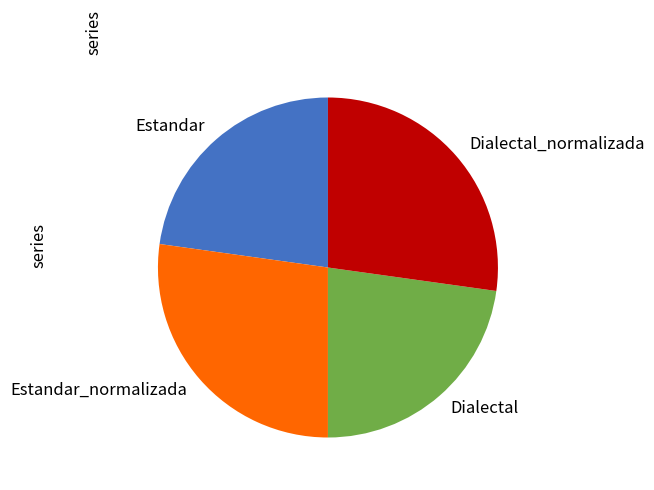

Do Dialectal and Estandar together represent more than half of the pie?

No